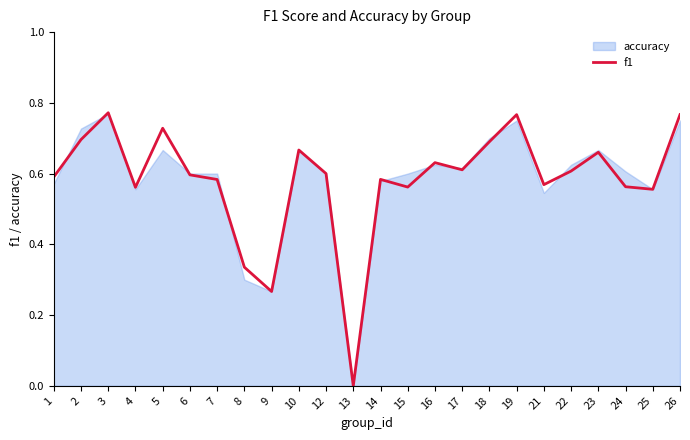

What is the difference between the values at 6 and 23?

0.1